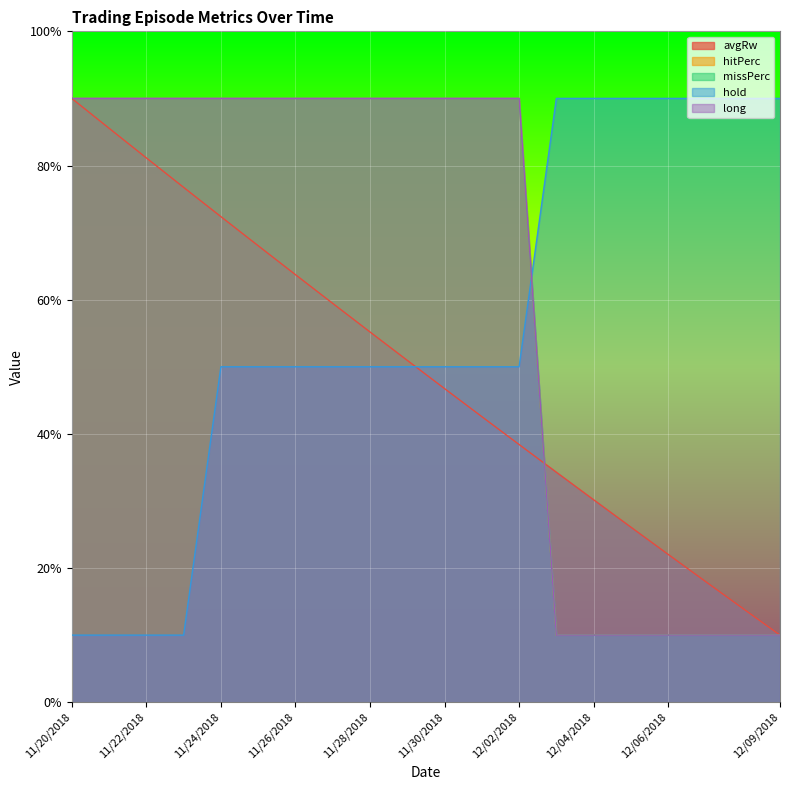

True or false: hitPerc and missPerc intersect in this chart.

False